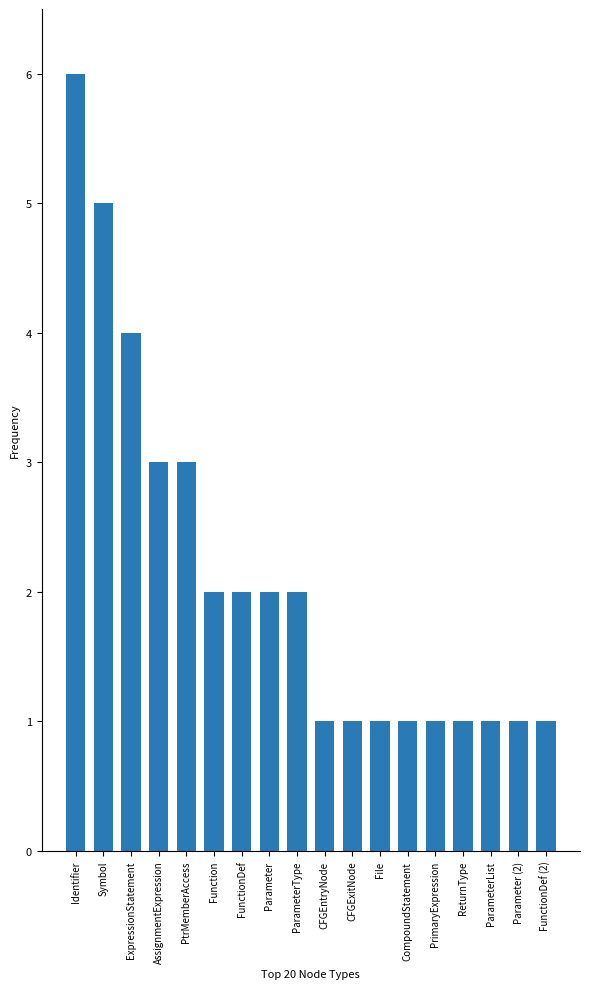

Reading right to left, what are all the values shown in this chart?

FunctionDef (2)=1	Parameter (2)=1	ParameterList=1	ReturnType=1	PrimaryExpression=1	CompoundStatement=1	File=1	CFGExitNode=1	CFGEntryNode=1	ParameterType=2	Parameter=2	FunctionDef=2	Function=2	PtrMemberAccess=3	AssignmentExpression=3	ExpressionStatement=4	Symbol=5	Identifier=6